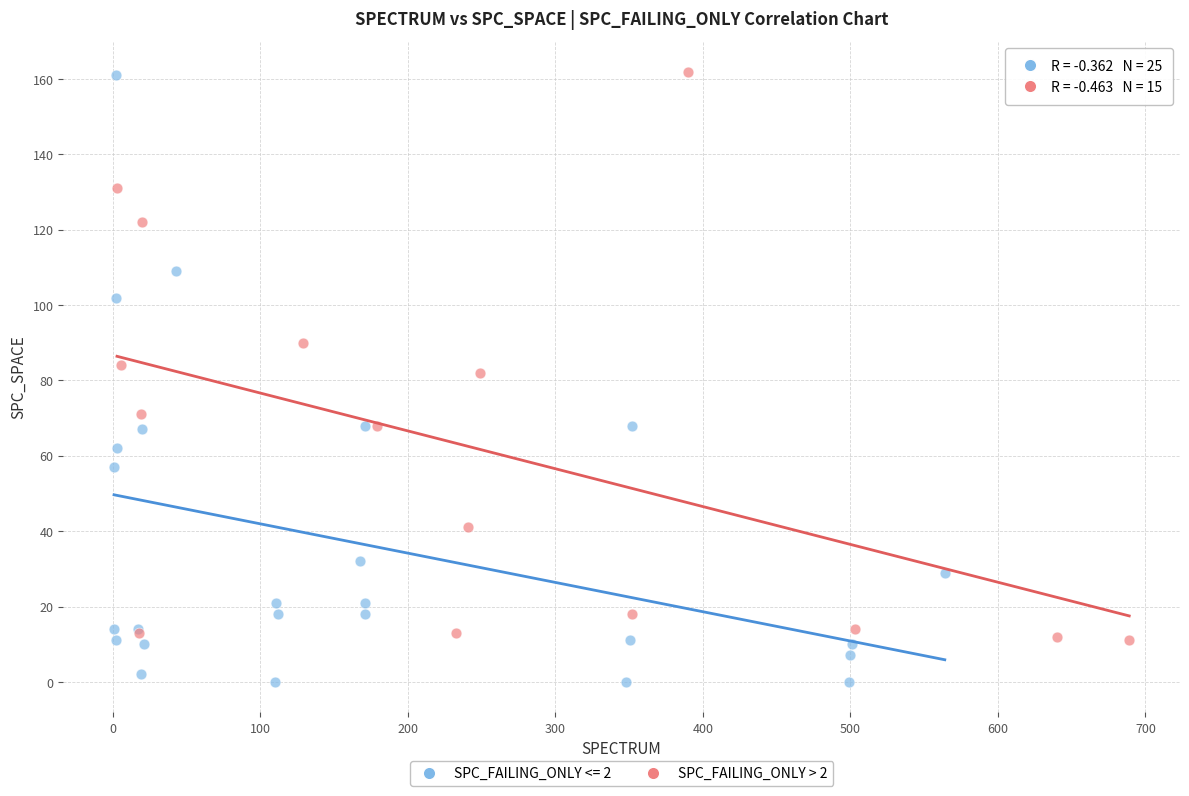

Which series has the largest Y range (max minus min)?

SPC_FAILING_ONLY <= 2